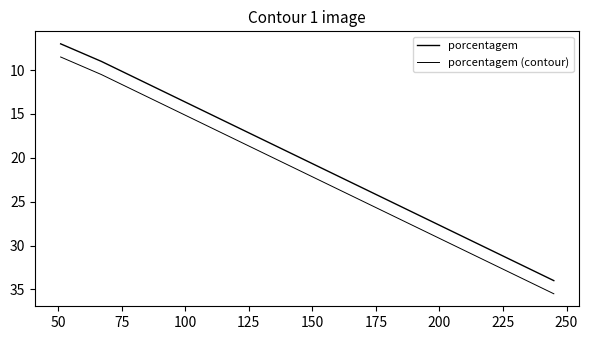

True or false: porcentagem and porcentagem (contour) cross at least once.

False